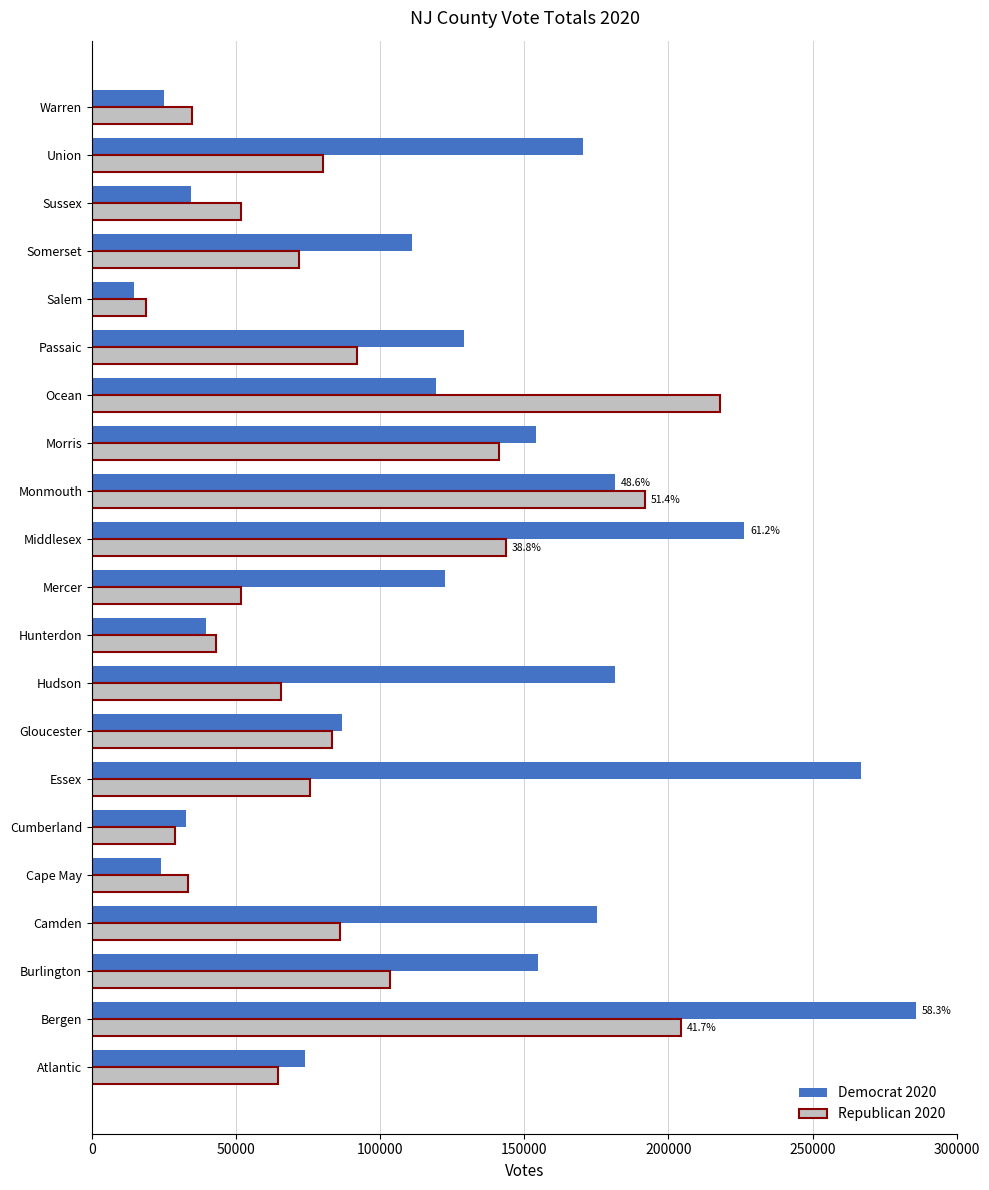

What is the average value of the Republican 2020 series?

89678